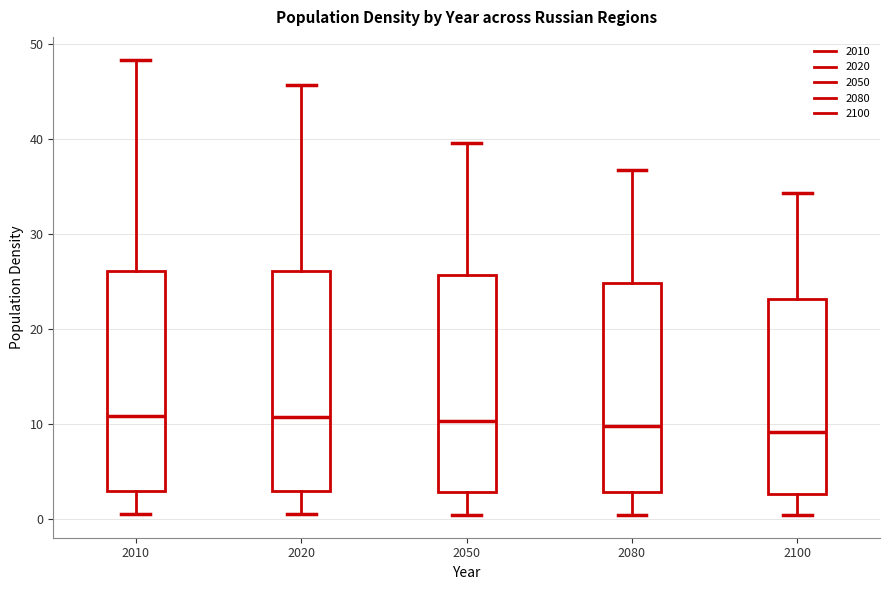

Reading left to right, read every box against the y-axis: the position of its median line, the range the box covers, and the ends of its whiskers. The values are not printed on the chart, so give them approximately, as read against the axis.

2010: median 11, box 3 to 26, whiskers 0 to 48
2020: median 11, box 3 to 26, whiskers 0 to 46
2050: median 10, box 3 to 26, whiskers 0 to 40
2080: median 10, box 3 to 25, whiskers 0 to 37
2100: median 9, box 3 to 23, whiskers 0 to 34